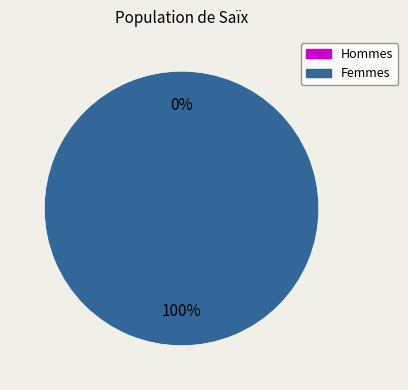

Between 1575563076 and 1572968255, which is larger?

1575563076